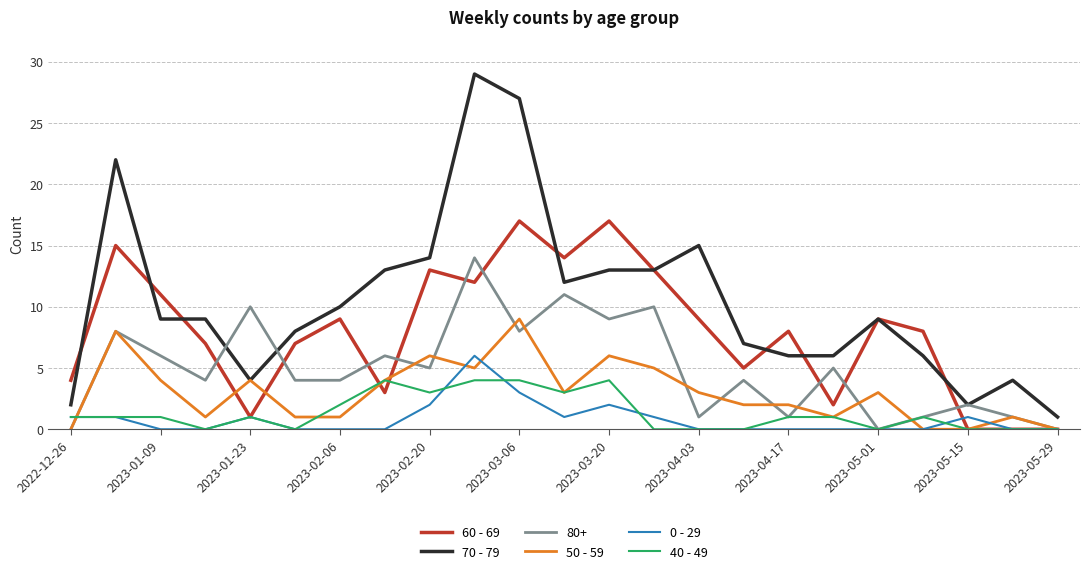

Which series has the largest total across all categories?

70 - 79